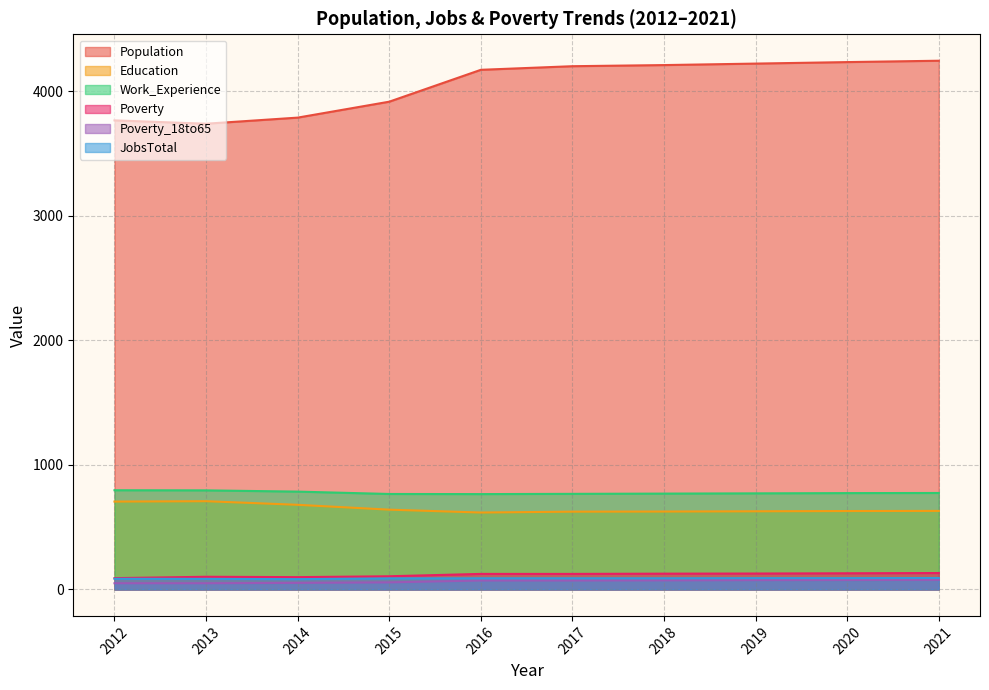

True or false: Poverty_18to65 and Education cross at least once.

False